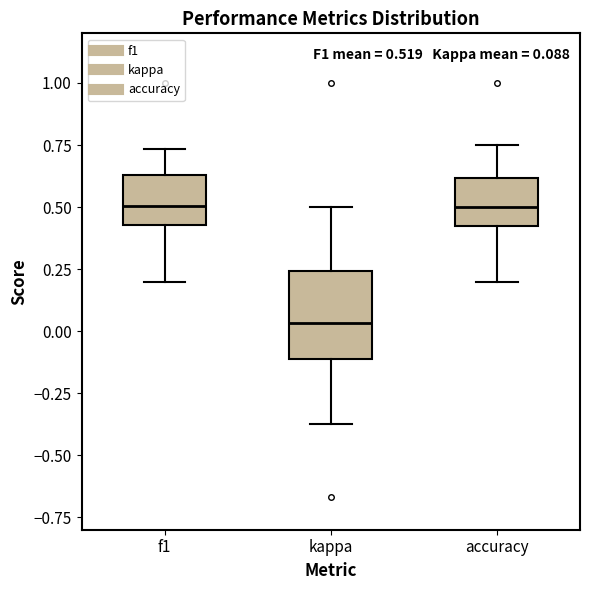

Comparing the boxes themselves (not the whiskers), which one is the tallest?

kappa